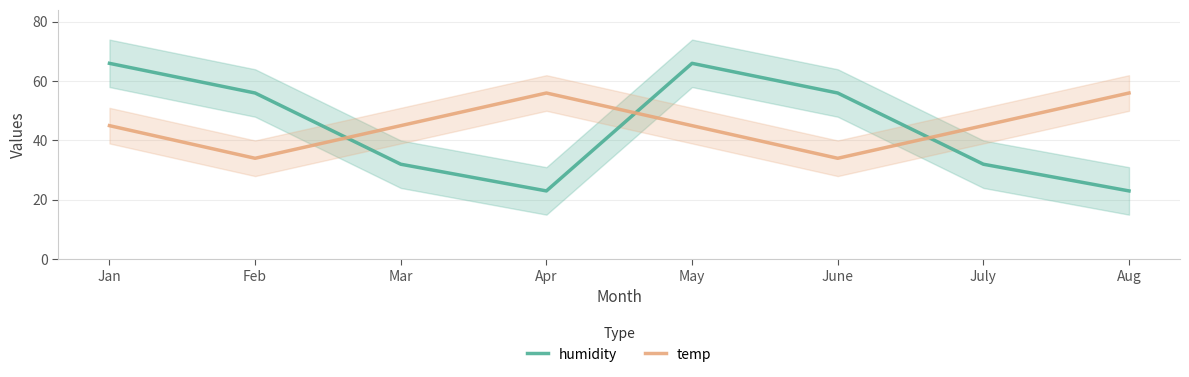

How many interior local valleys does the temp series have?

2